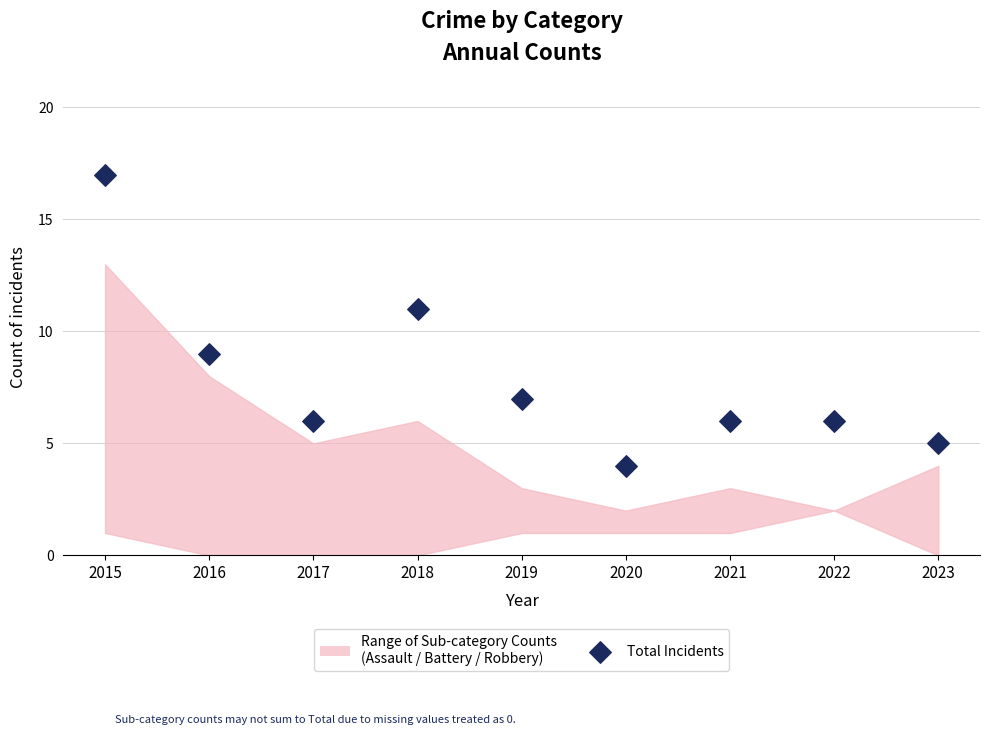

What is the range of Y values (max minus min)?

13